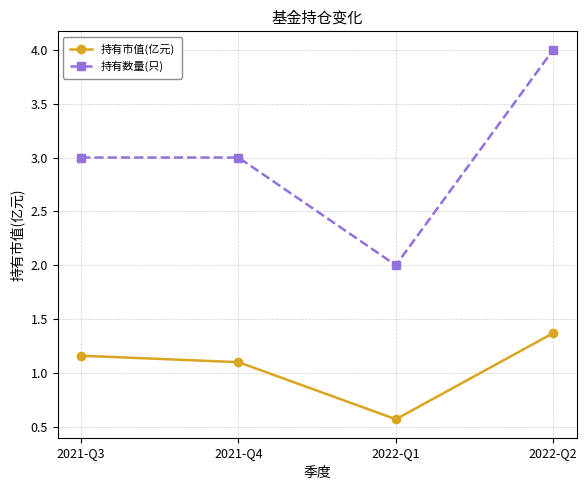

At which category is the sum across all series the highest?

2022-Q2